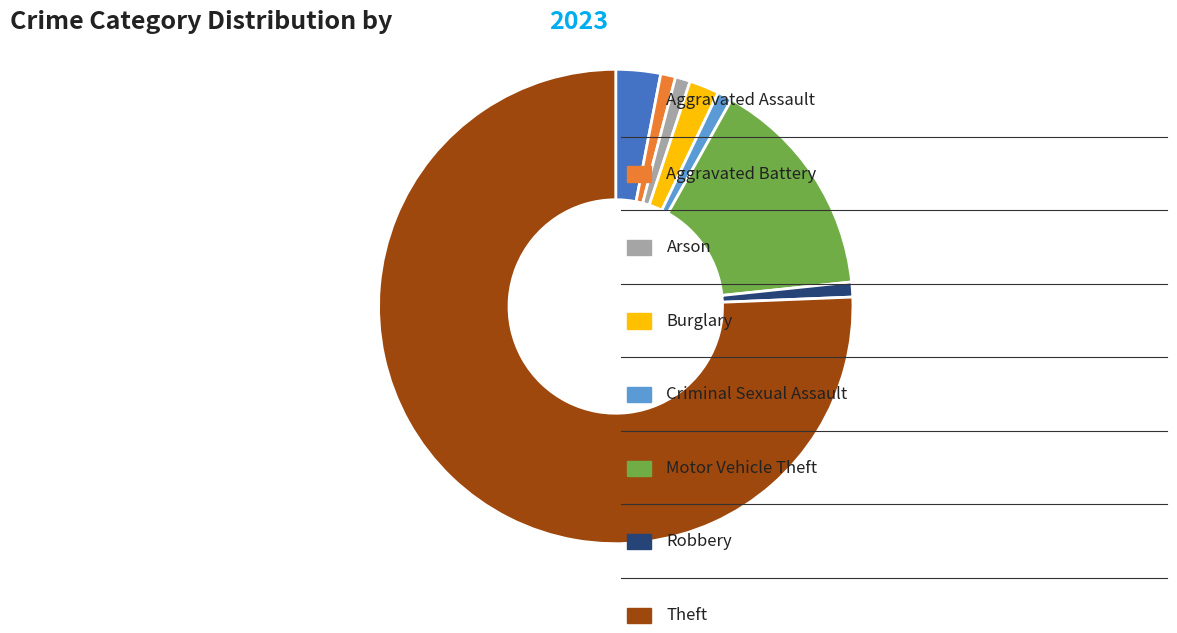

Is there a majority slice in this chart?

Yes